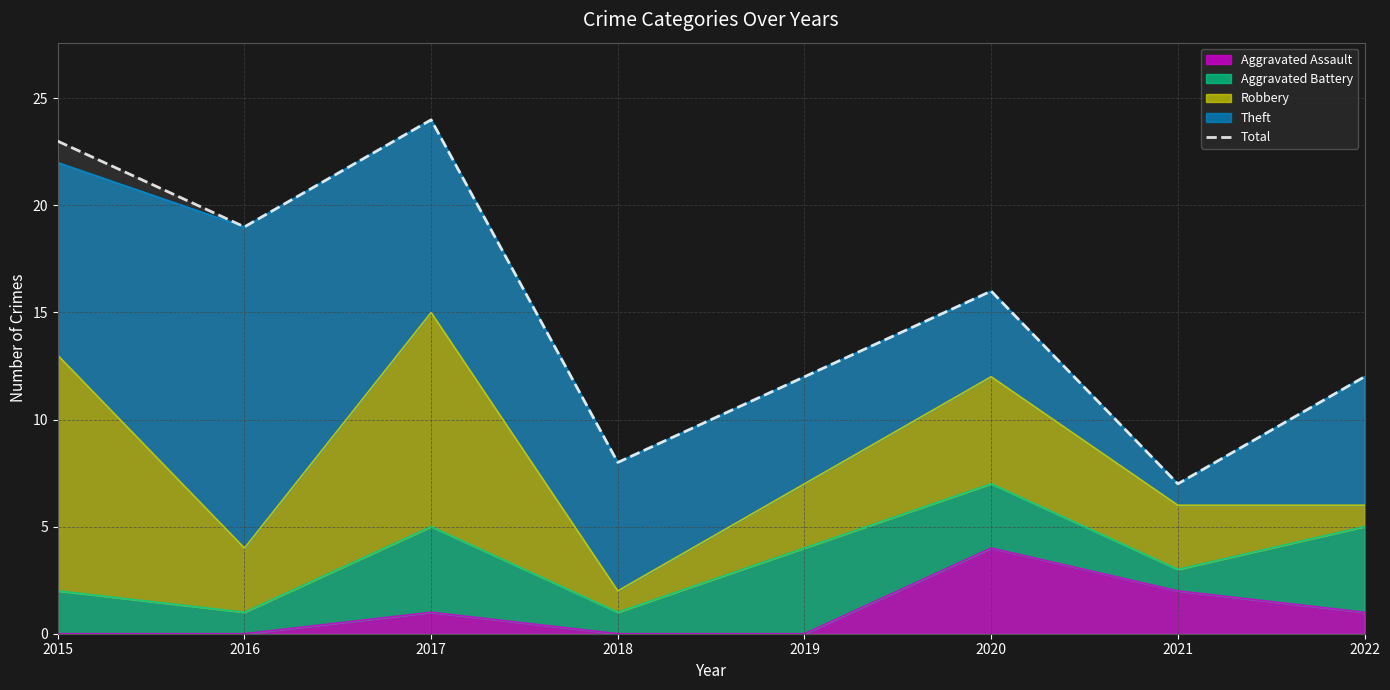

How many values are below 16?

4